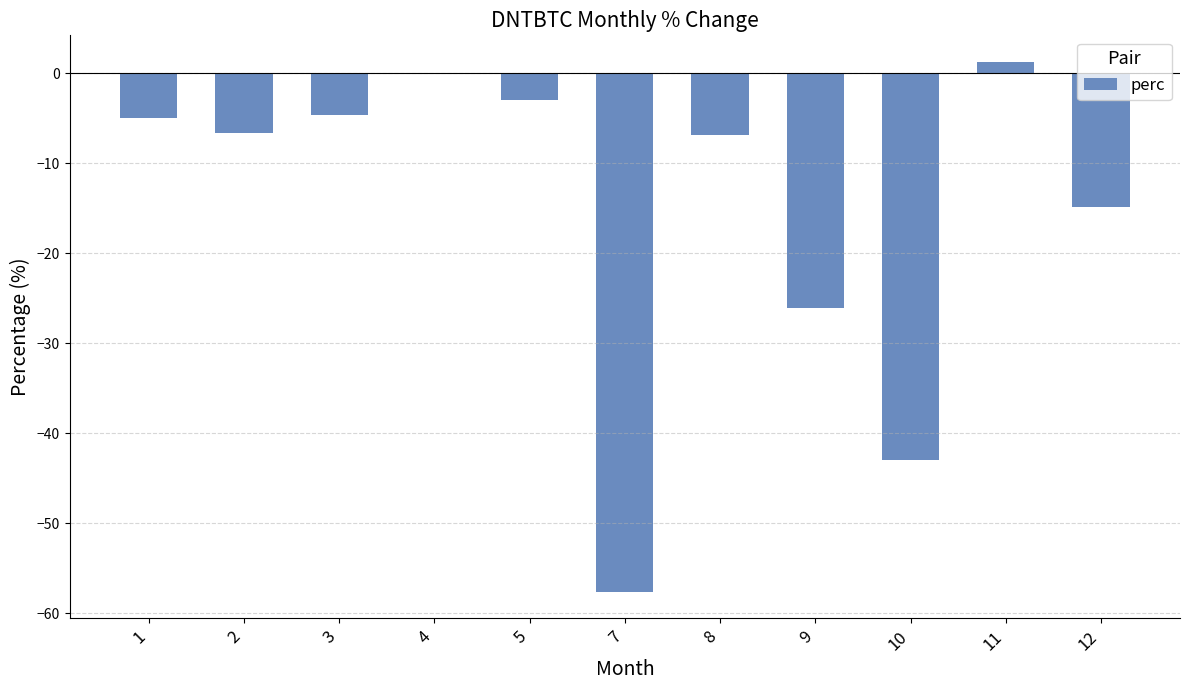

What is the difference between the values at 9 and 7?

31.6